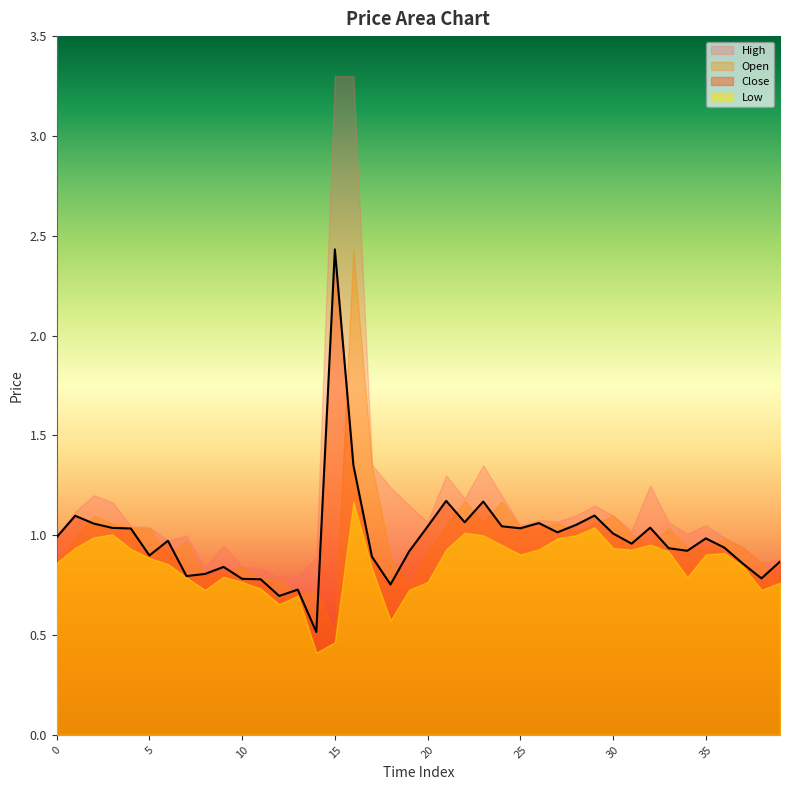

What are all the series names shown in the legend?

Open, High, Low, Close